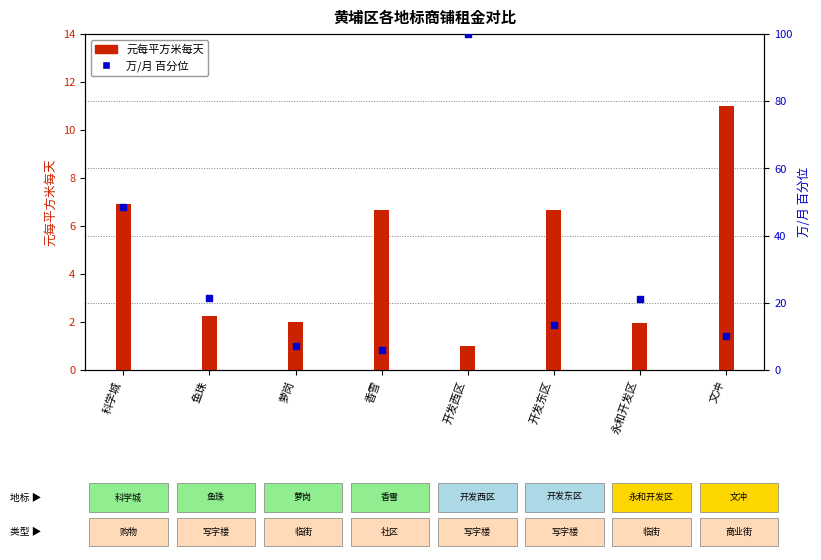

At which category is the sum across all series the highest?

开发西区